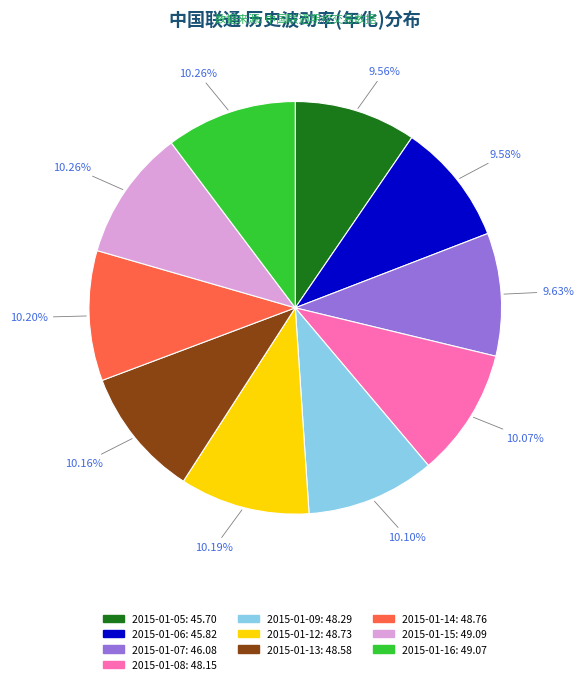

Is there a majority slice in this chart?

No